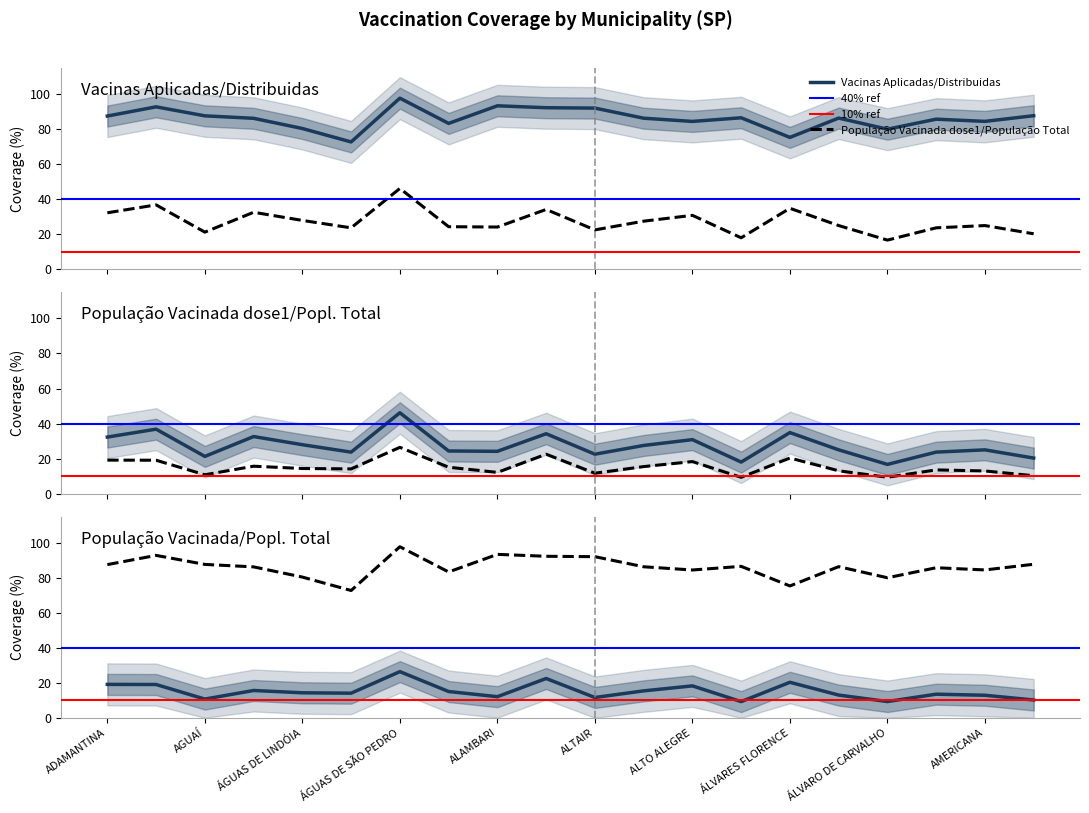

What is the label of the 12th point from the right?

ALAMBARI